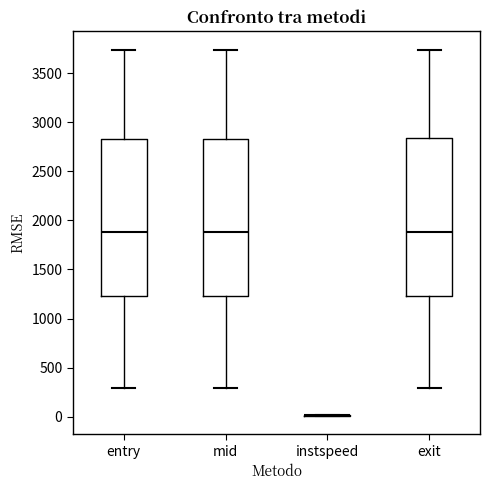

Reading left to right, transcribe this box plot: for each box, give where its median line is, the range the box spans, and where its two whiskers end, as read against the y-axis. The values are not printed on the chart, so give them approximately, as read against the axis.

entry: median 1900, box 1250 to 2850, whiskers 300 to 3750
mid: median 1900, box 1250 to 2850, whiskers 300 to 3750
instspeed: box collapsed to a line at 0, whiskers 0 to 0
exit: median 1900, box 1250 to 2850, whiskers 300 to 3750